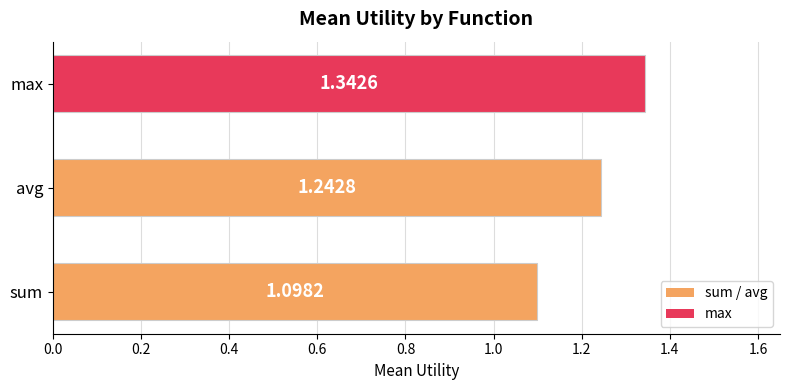

Where is the data nearest to the value 1?

sum